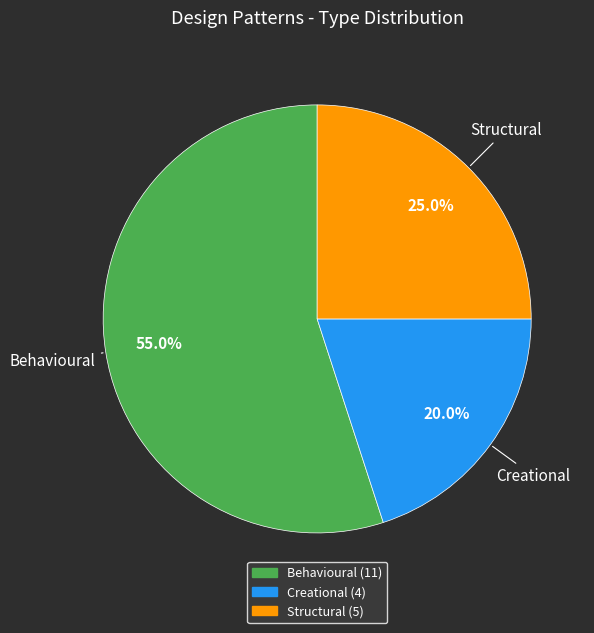

What is the majority slice?

Behavioural